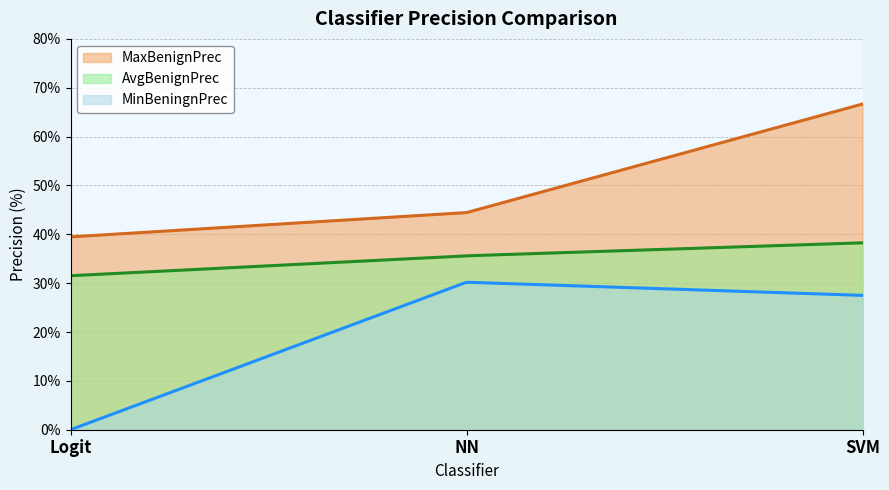

Does the chart display data point markers on the line(s)?

No